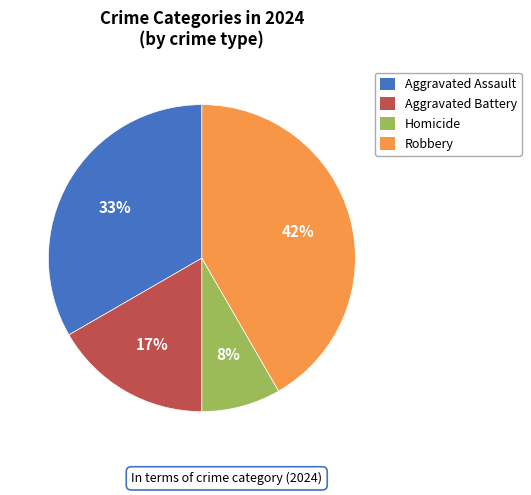

Is there a majority slice in this chart?

No